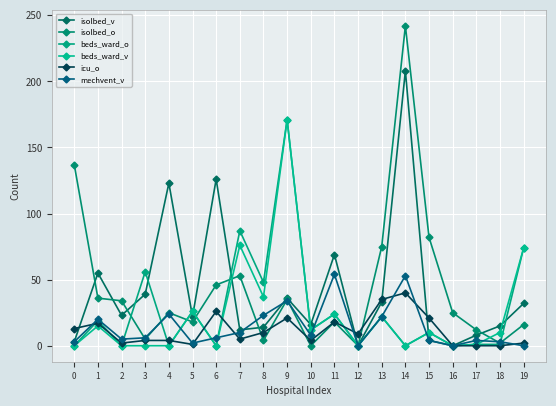

True or false: beds_ward_o and beds_ward_v cross at least once.

False